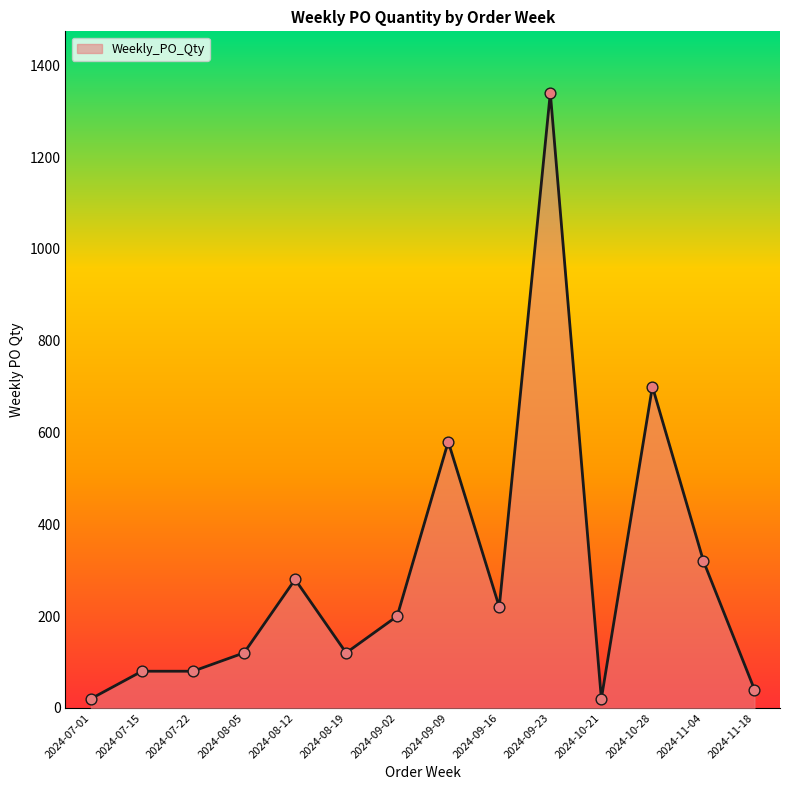

Which has a higher value, 2024-08-05 or 2024-07-22?

2024-08-05